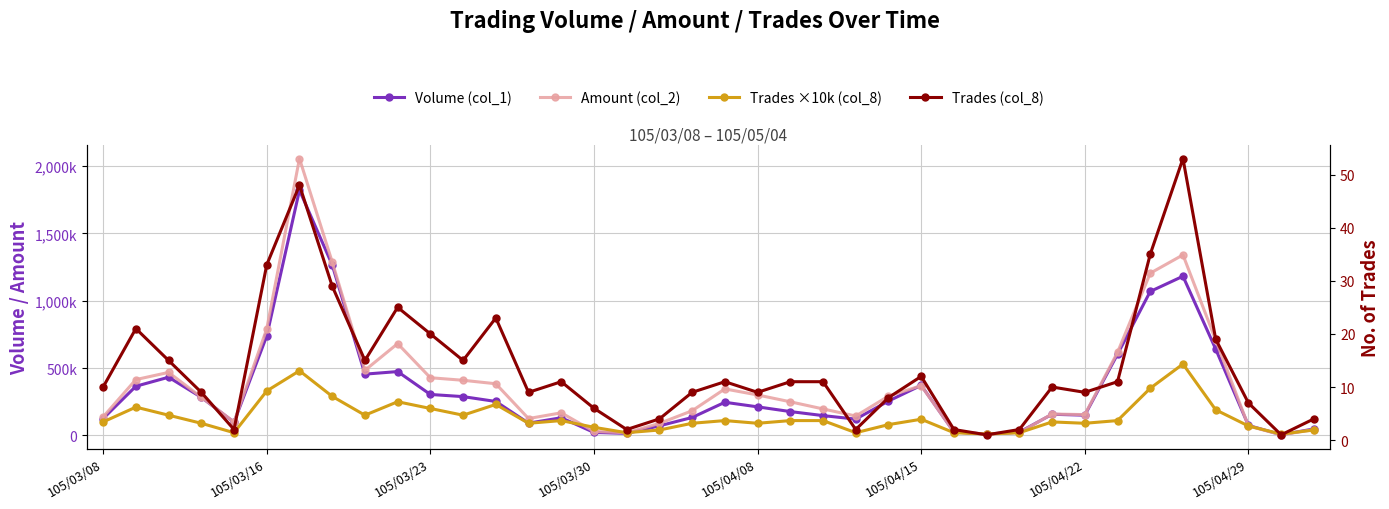

Reading left to right, what are all the values shown in this chart?

Volume (col_1): 125000	365000	432000	283000	98000	739000	1821000	1267000	455000	474000	304000	288000	252000	91000	131000	22000	15000	71000	133000	246000	212000	177000	147000	121000	255000	372000	25000	10000	24000	157000	150000	603000	1069000	1182000	641000	74000	5000	48000
Amount (col_2): 137420	414500	467800	283610	99380	791410	2055930	1288740	483310	681620	428320	409290	383610	125130	167710	29550	19450	89020	183040	345200	300340	249540	196560	143880	291680	369480	25100	10500	20310	158780	154440	616840	1204630	1340520	707760	69980	4200	42700
Trades ×10k (col_8): 100000	210000	150000	90000	20000	330000	480000	290000	150000	250000	200000	150000	230000	90000	110000	60000	20000	40000	90000	110000	90000	110000	110000	20000	80000	120000	20000	10000	20000	100000	90000	110000	350000	530000	190000	70000	10000	40000
Trades (col_8): 10	21	15	9	2	33	48	29	15	25	20	15	23	9	11	6	2	4	9	11	9	11	11	2	8	12	2	1	2	10	9	11	35	53	19	7	1	4